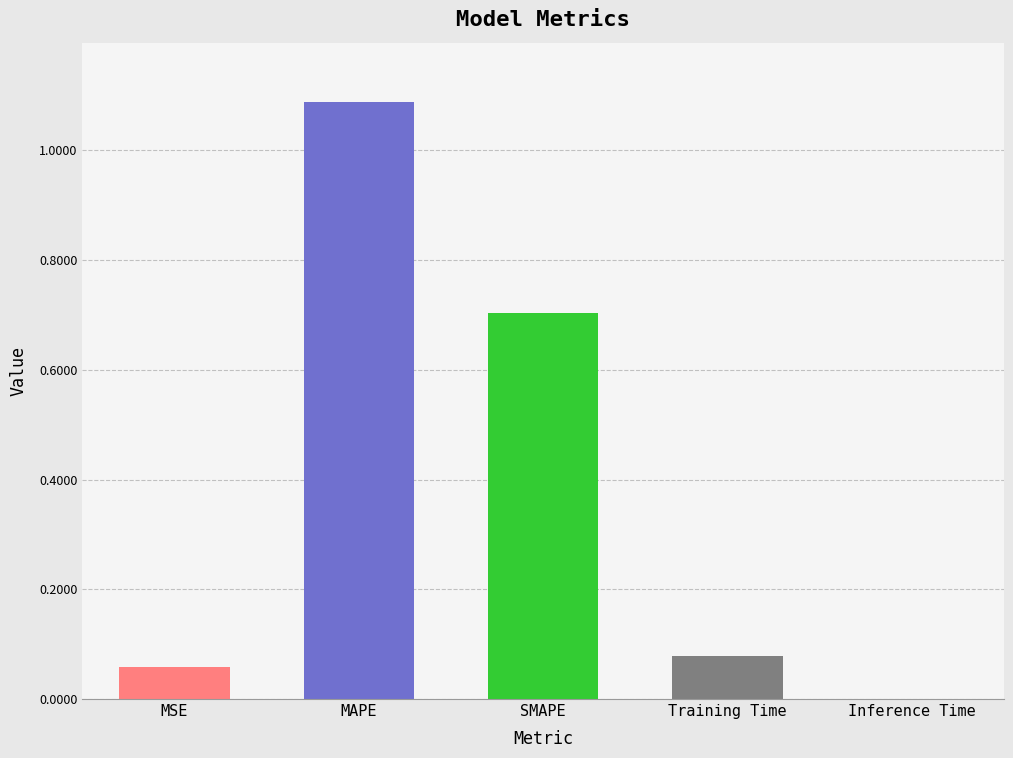

Which label corresponds to the largest value in the chart?

MAPE